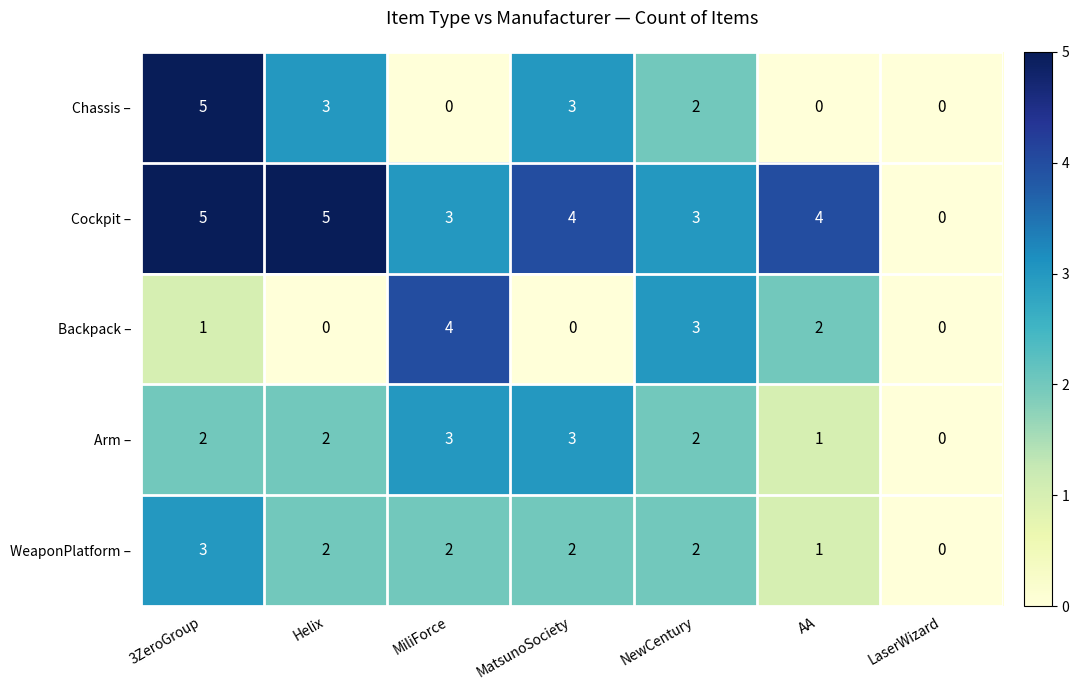

What is the difference between the second highest and minimum values in the Arm – series?

3